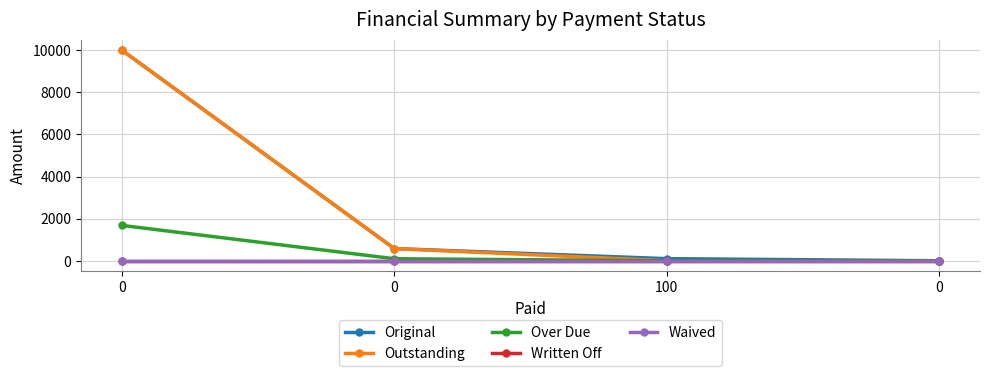

True or false: Written Off and Over Due cross at least once.

False